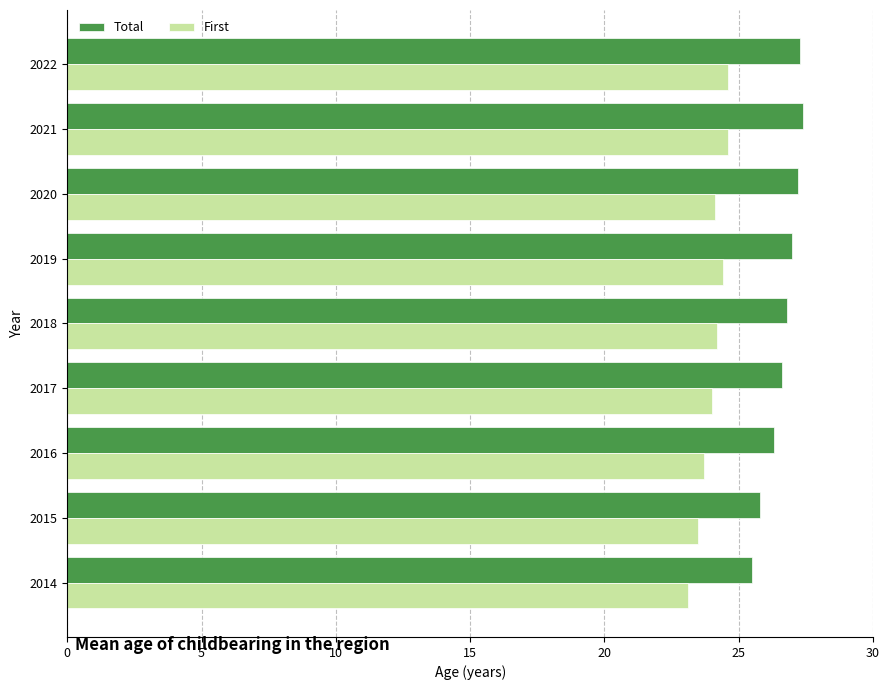

What is the maximum value for Total?

27.4